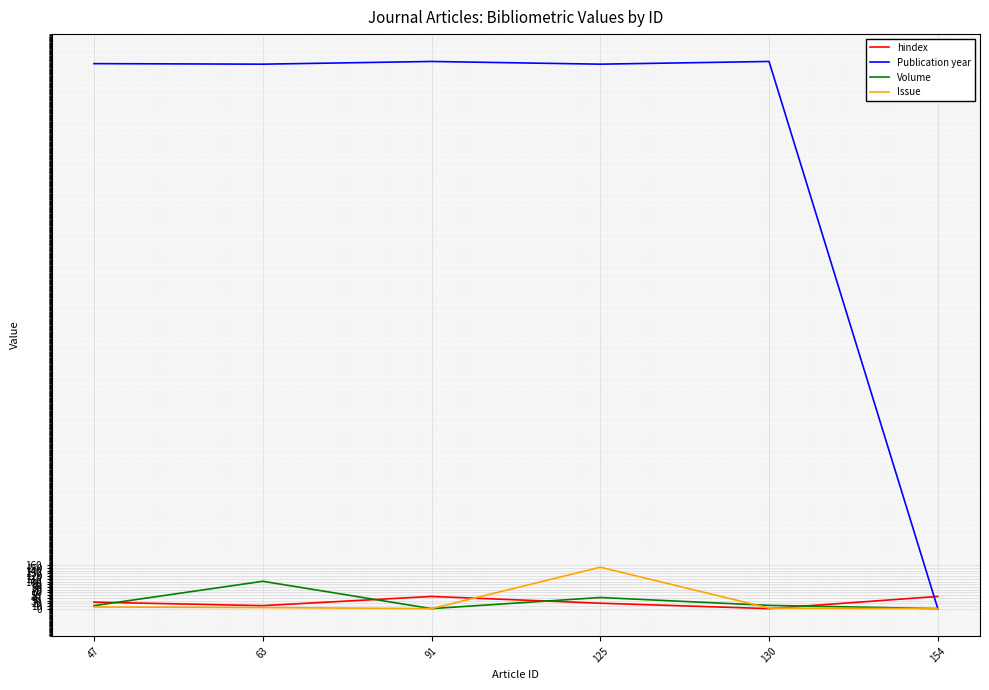

Where do hindex and Publication year first cross each other?

130 and 154